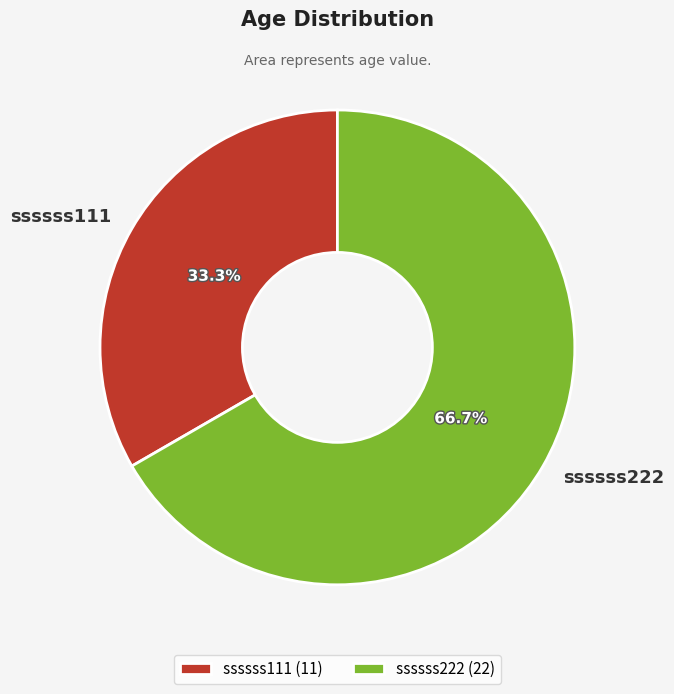

What is the ratio of the value at ssssss222 to the value at ssssss111?

2.0